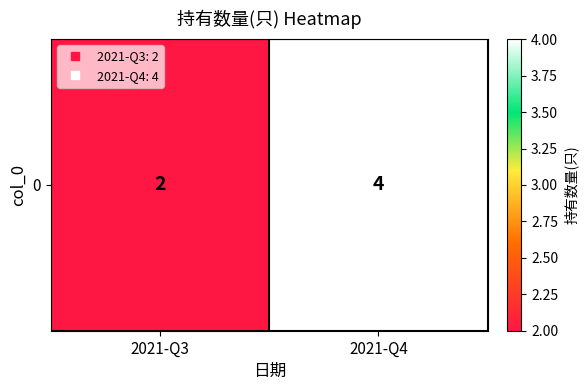

What is the difference between the values at 2021-Q3 and 2021-Q4?

2